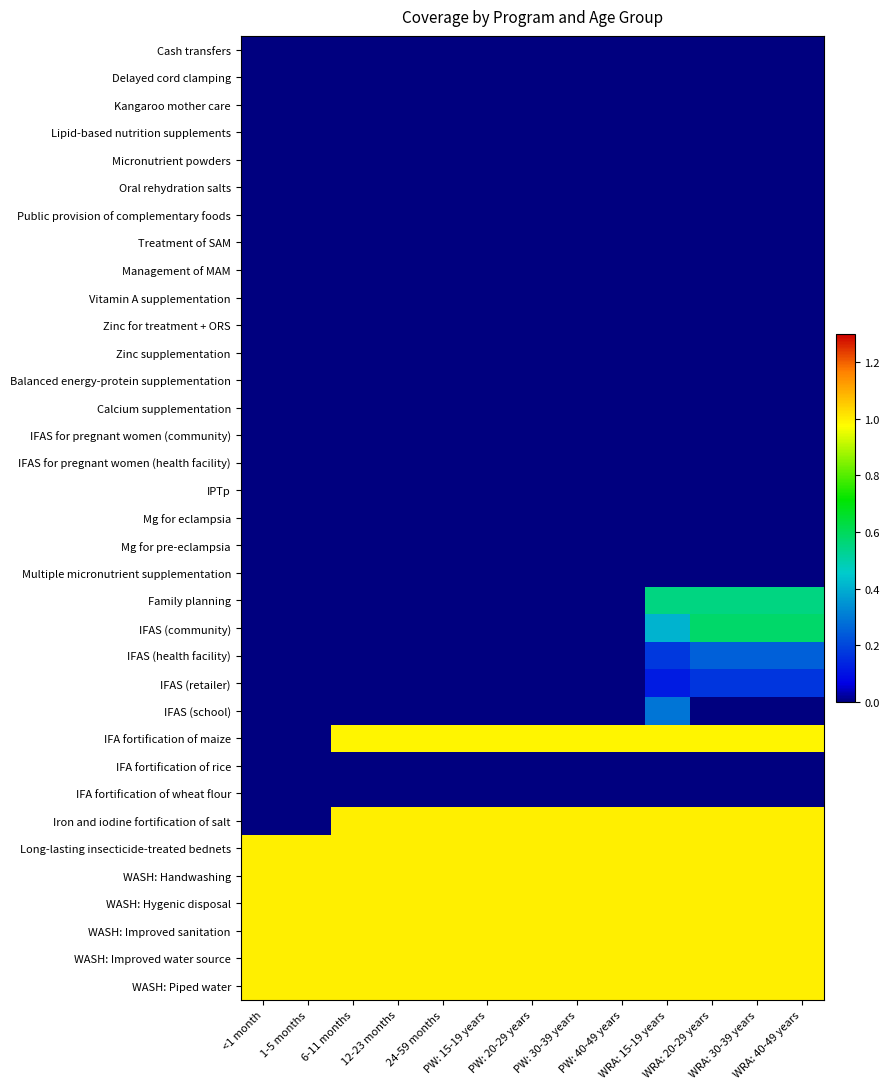

What is the total value across all series at WRA: 40-49 years?

9.6